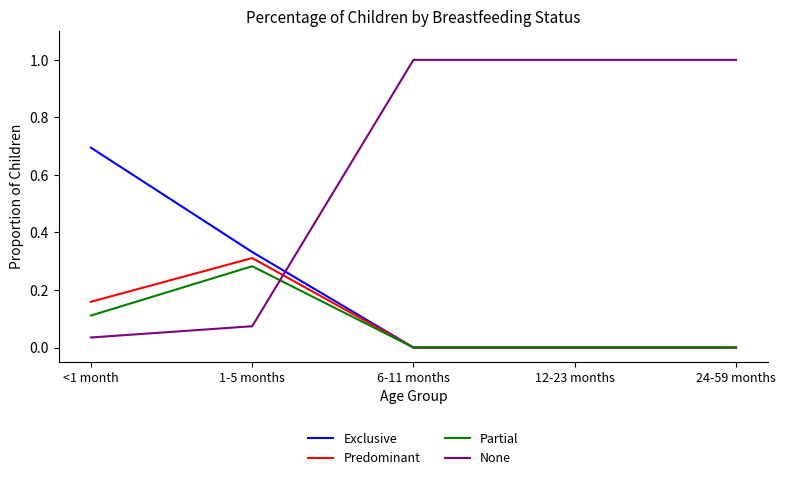

Which series has the largest total across all categories?

None